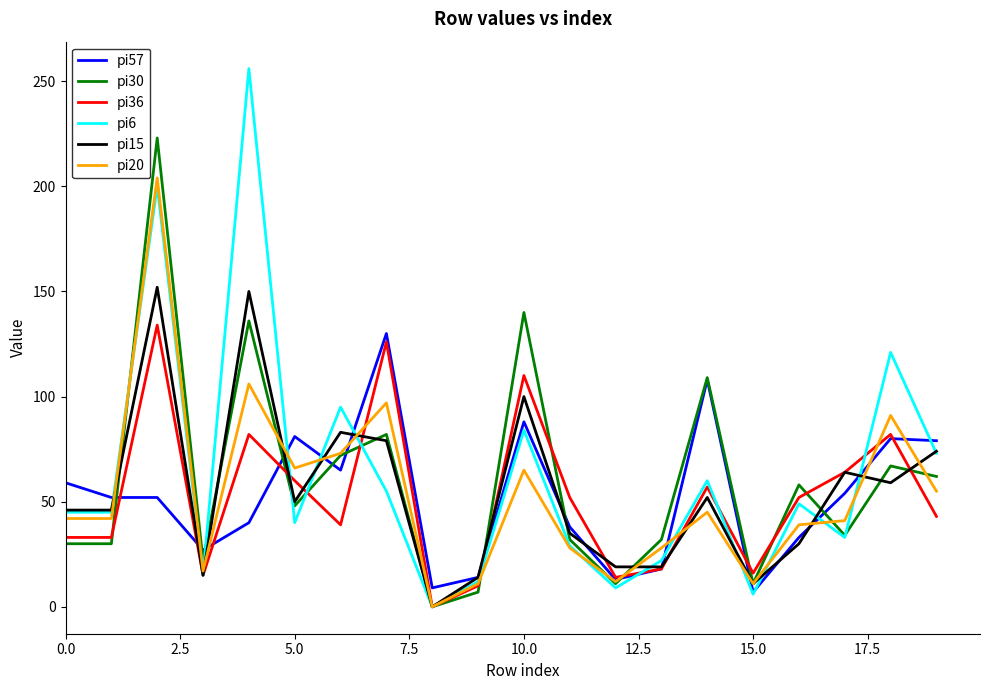

True or false: pi6 and pi30 cross at least once.

True